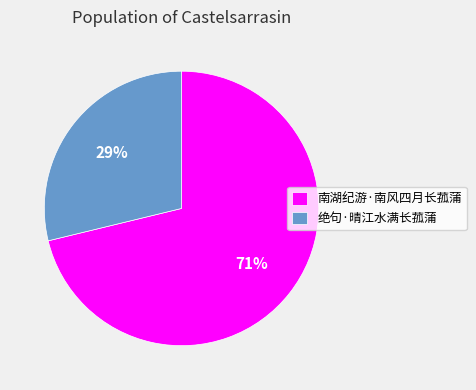

How many segments does this pie chart have?

2